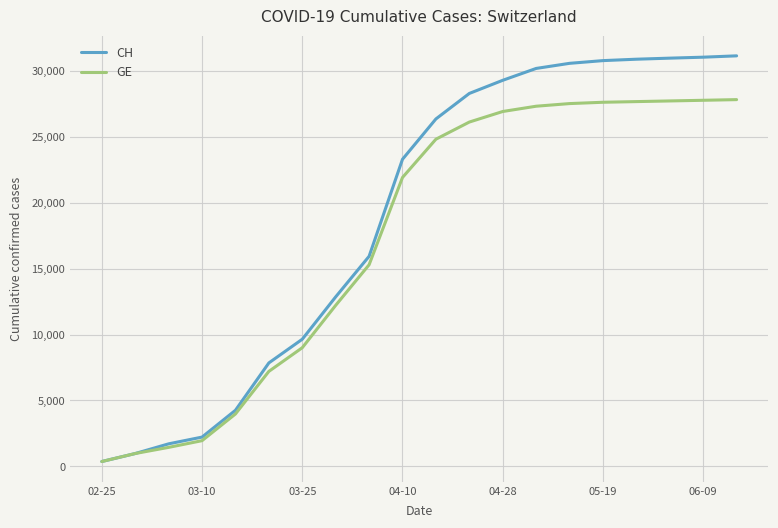

Which series has the largest total across all categories?

CH